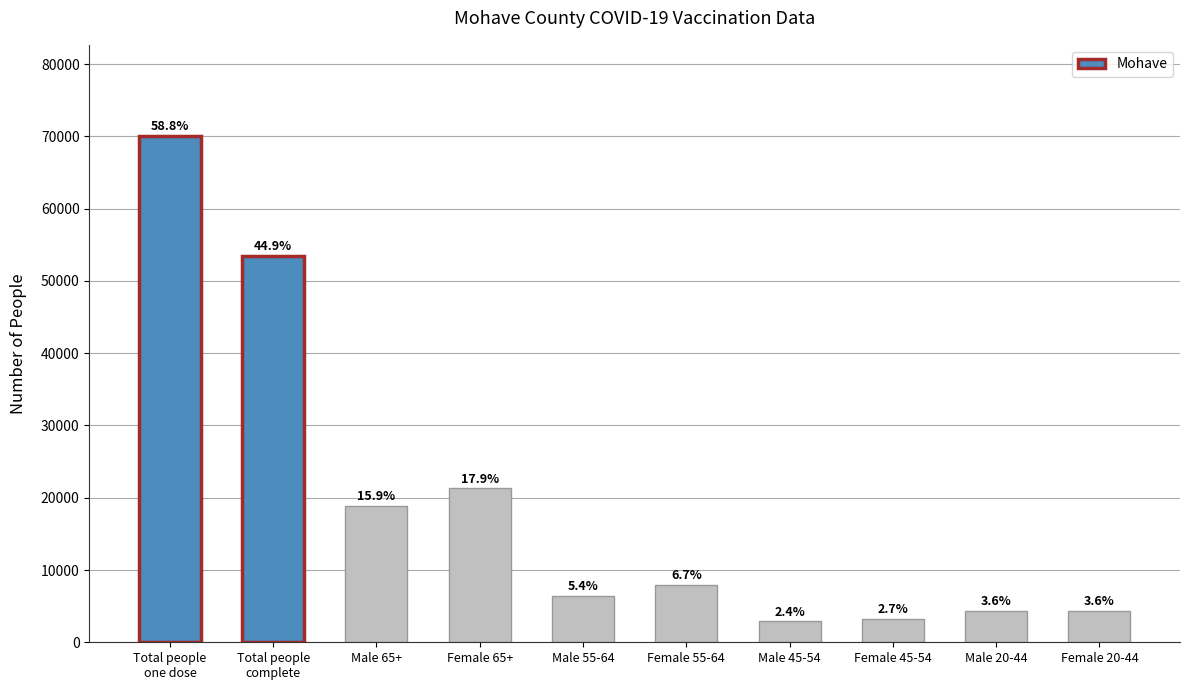

What is the minimum value shown in the chart?

2876